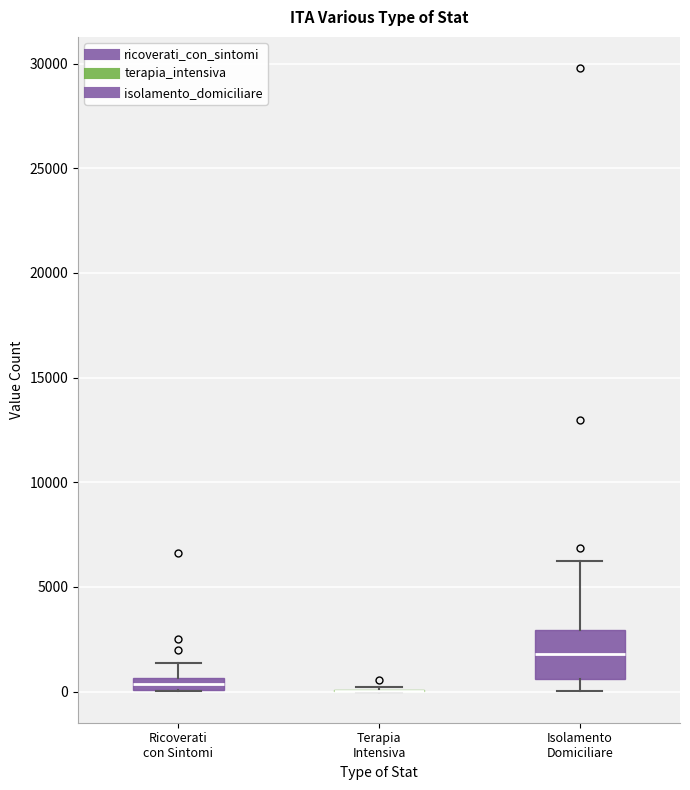

Comparing the boxes themselves (not the whiskers), which one is the tallest?

Isolamento Domiciliare